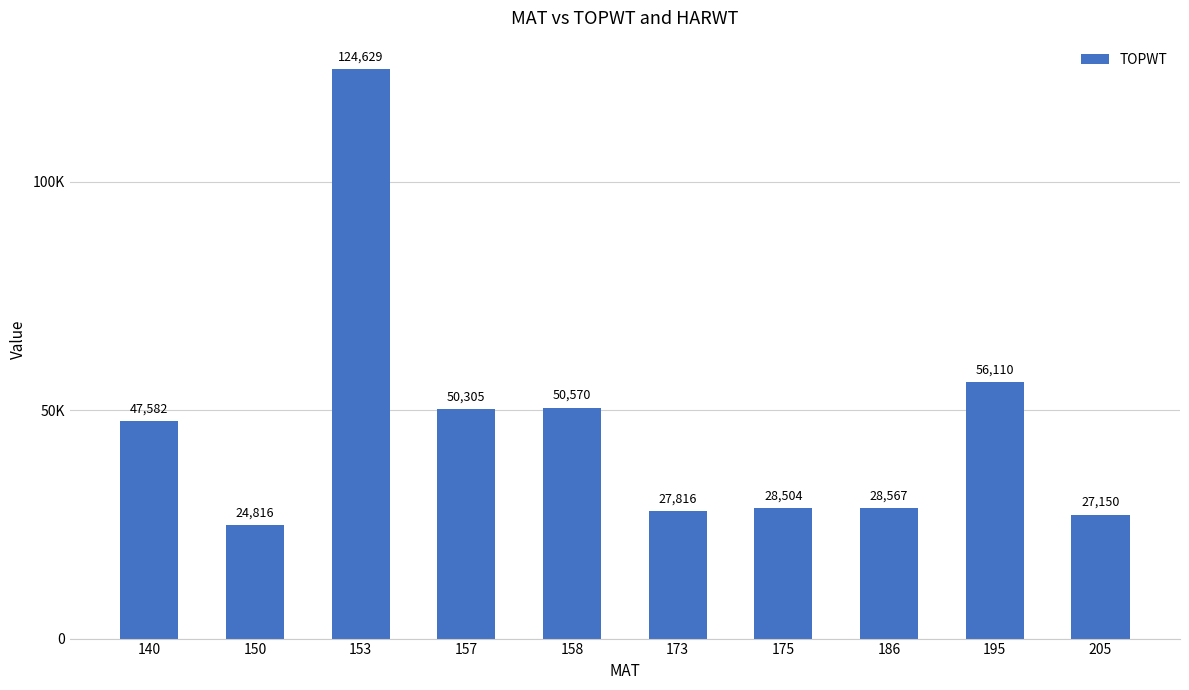

Are the bars horizontal?

No